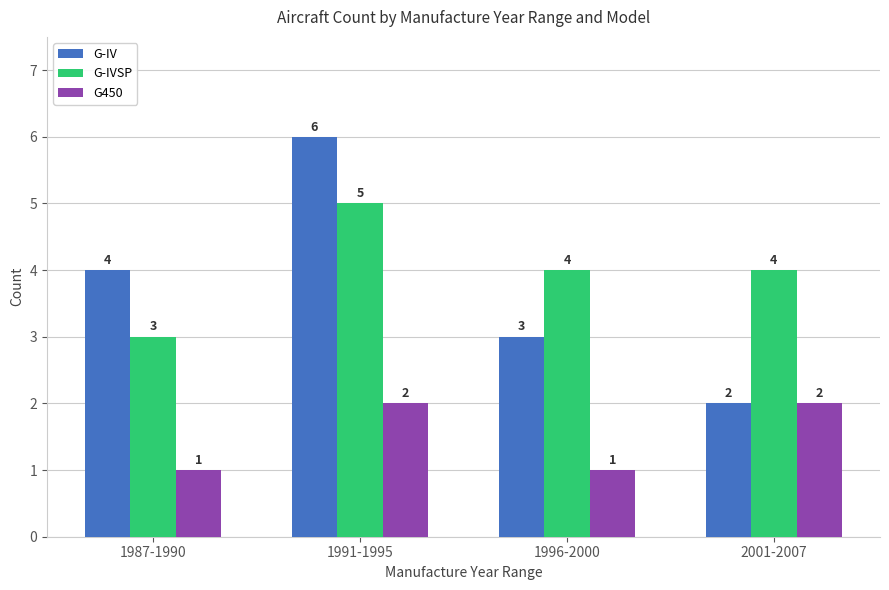

The G-IV series shows 3 at 1996-2000. True or false?

True